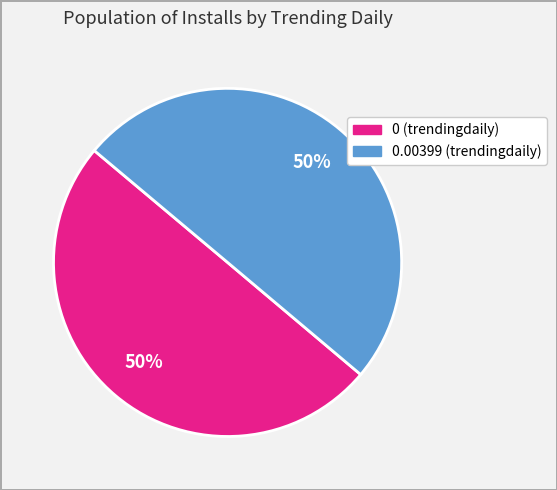

To the nearest percent, what is the average slice percentage?

50%